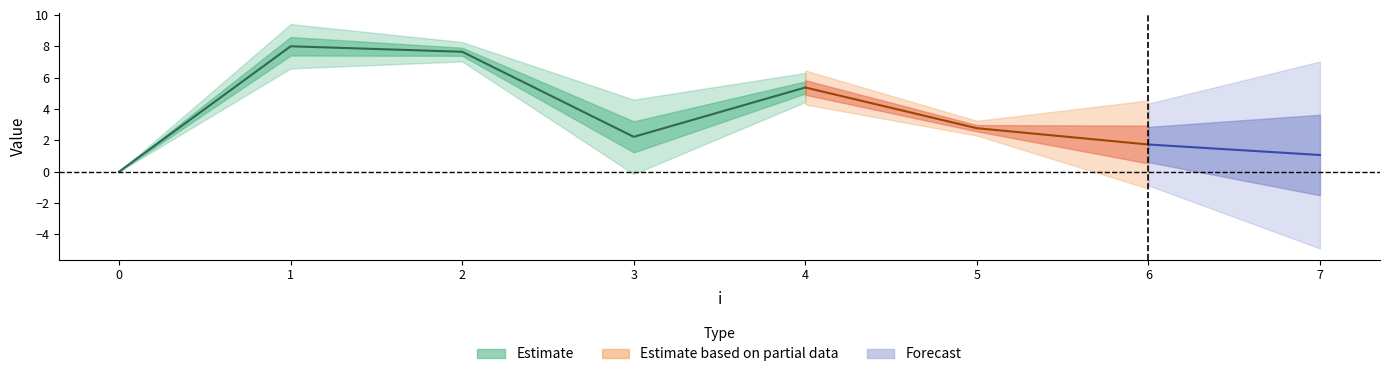

Is it true that y equals 1.3 at 3?

False